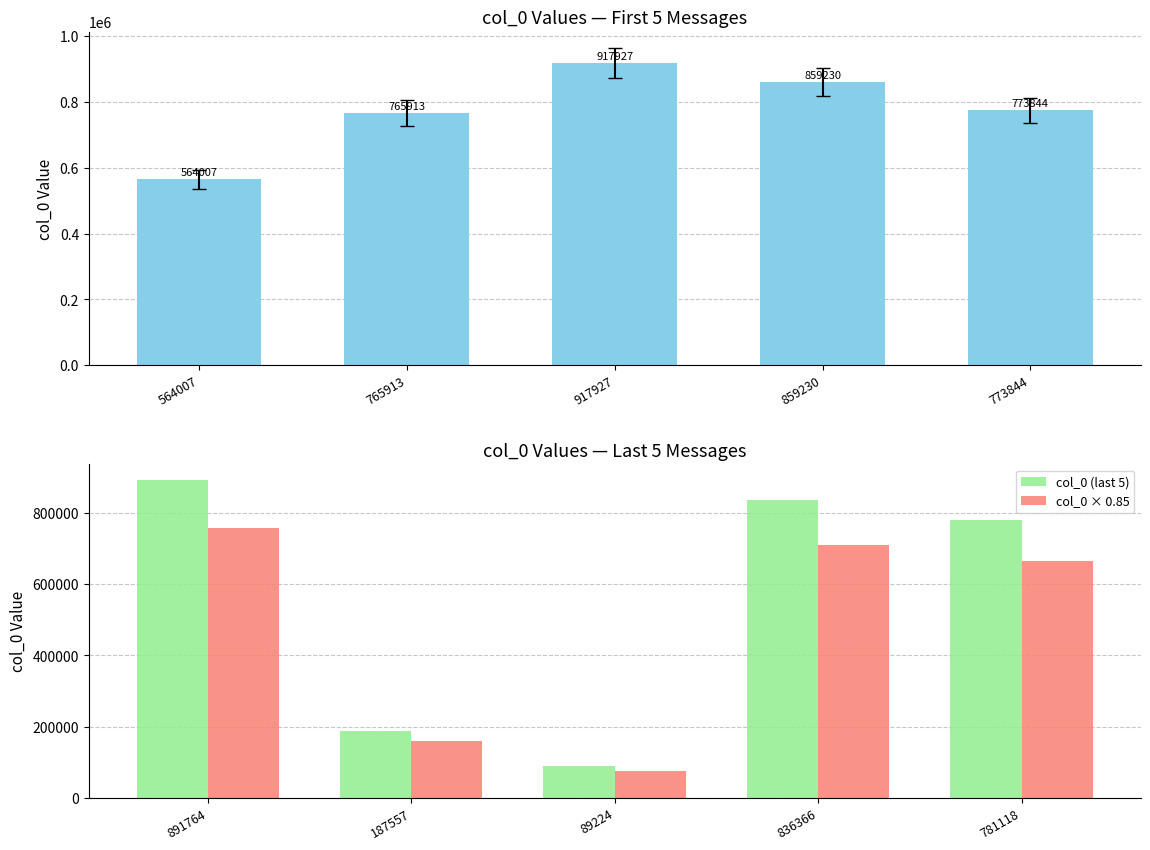

Which series has the largest total across all categories?

col_0 (first 5)